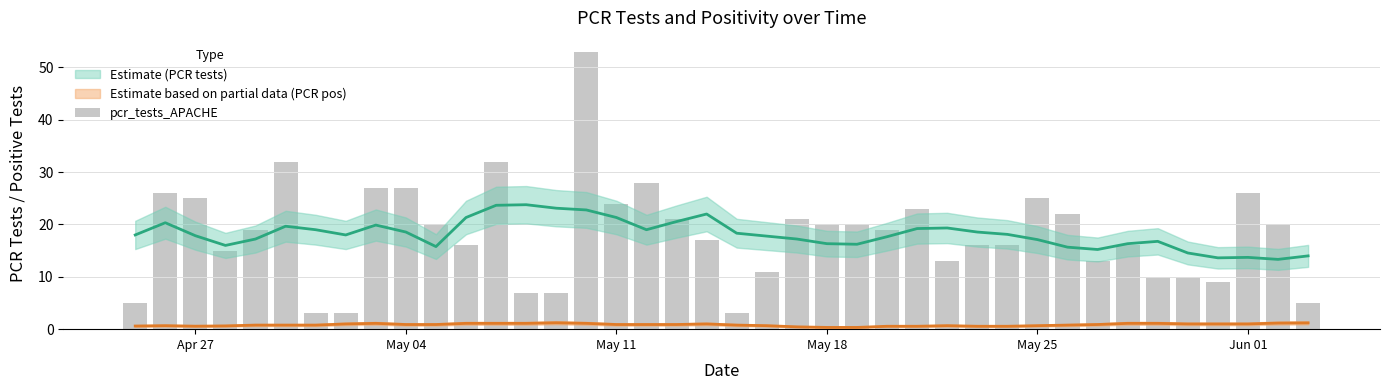

What position from the left is Jun 01?

38